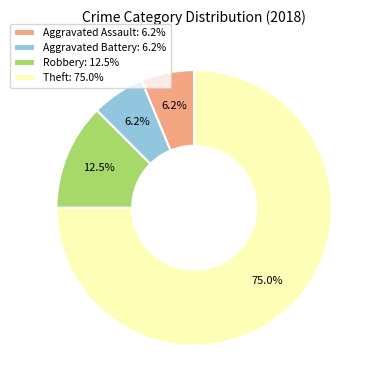

Which slice is the largest?

Theft